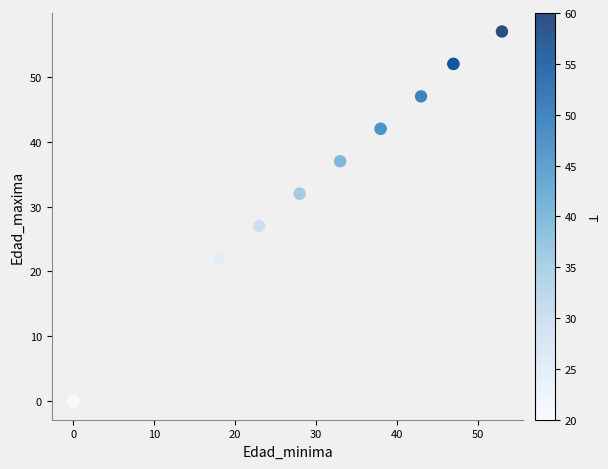

What Y value in the scatter plot is closest to 28?

27